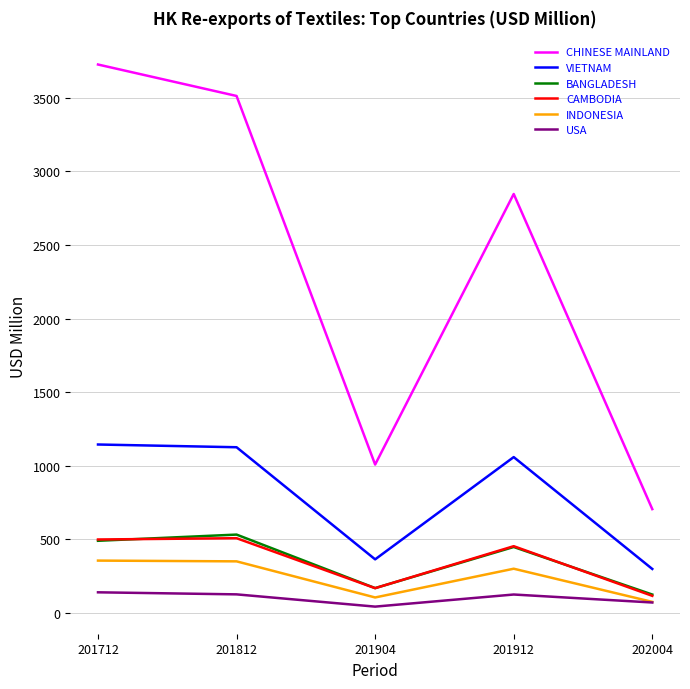

Where does the VIETNAM series first go above 1059?

201712